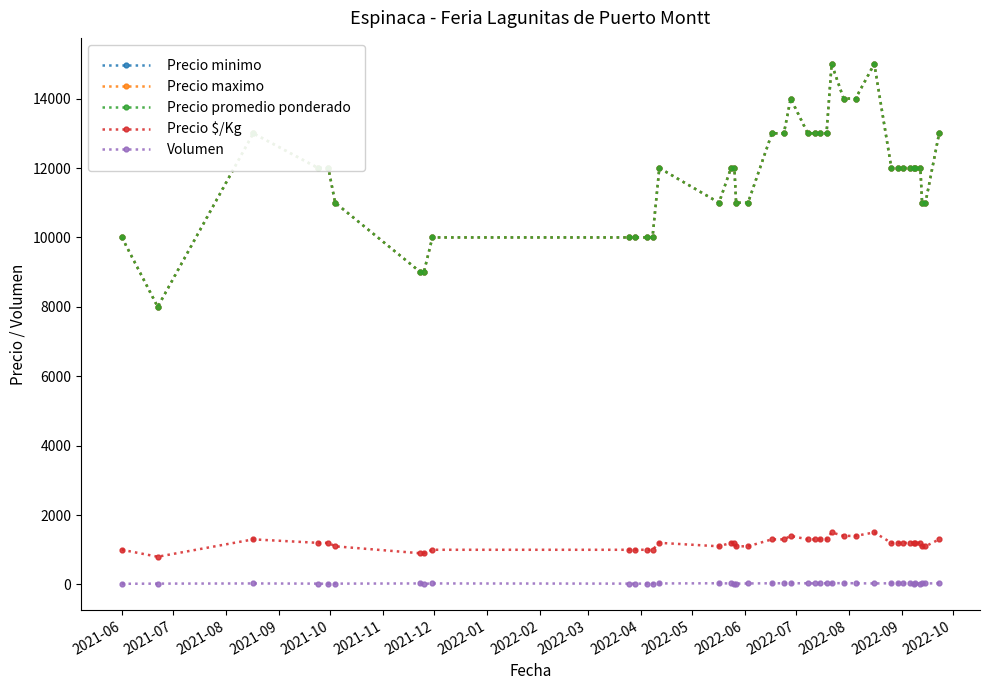

At how many categories does at least one series exceed 10711?

31